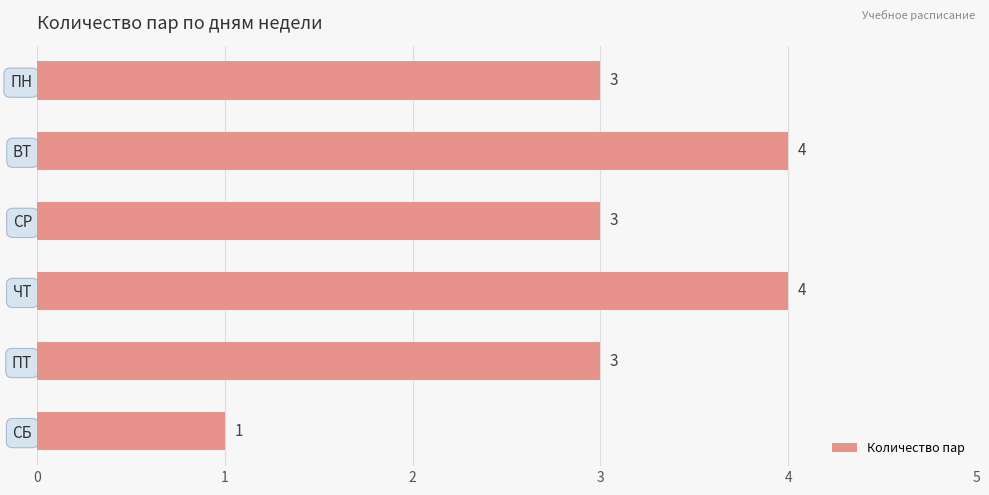

How many values are between 3 and 4?

5